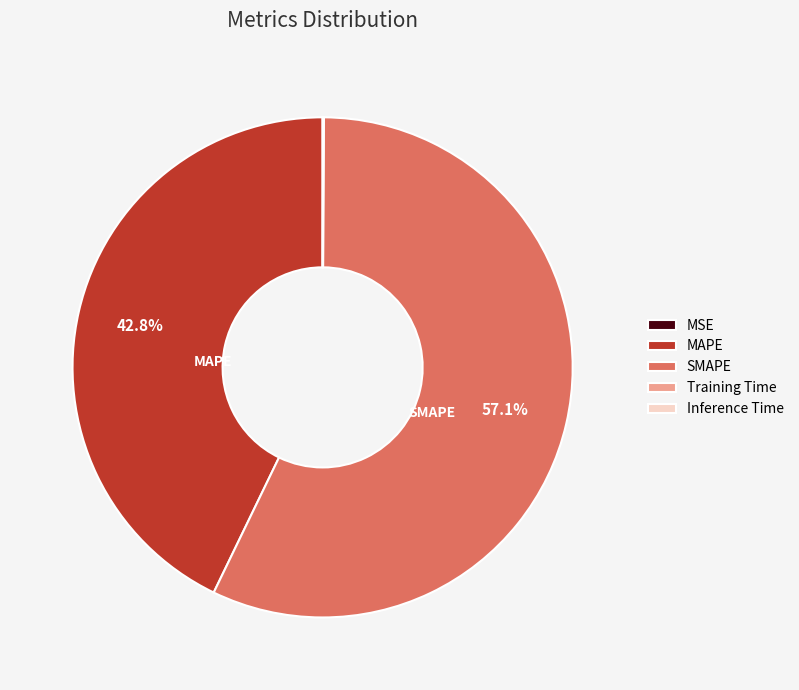

To the nearest percent, what is the difference between the largest and smallest slice percentages?

57%